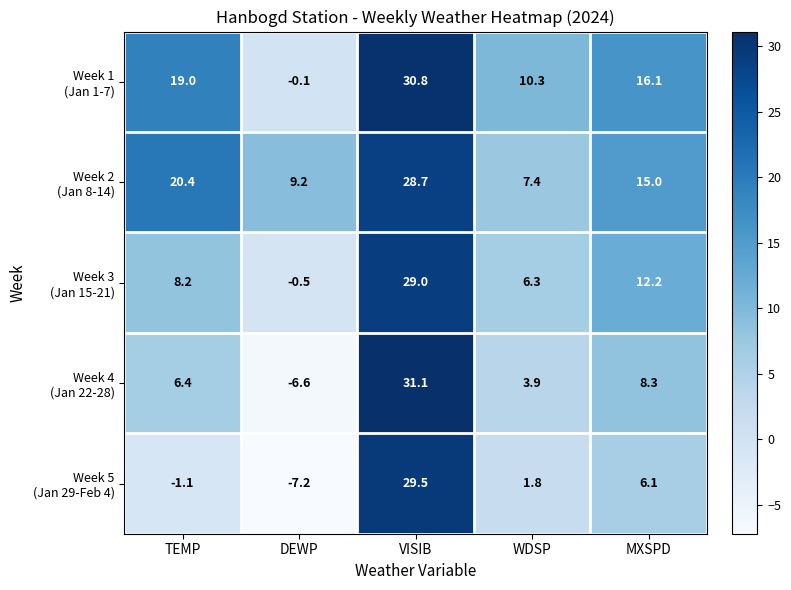

What is the minimum value shown in the chart?

-7.2